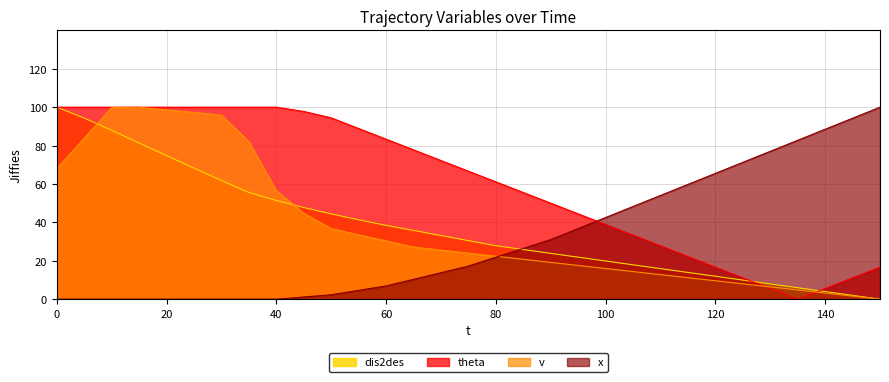

Where is the first local maximum for v?

15